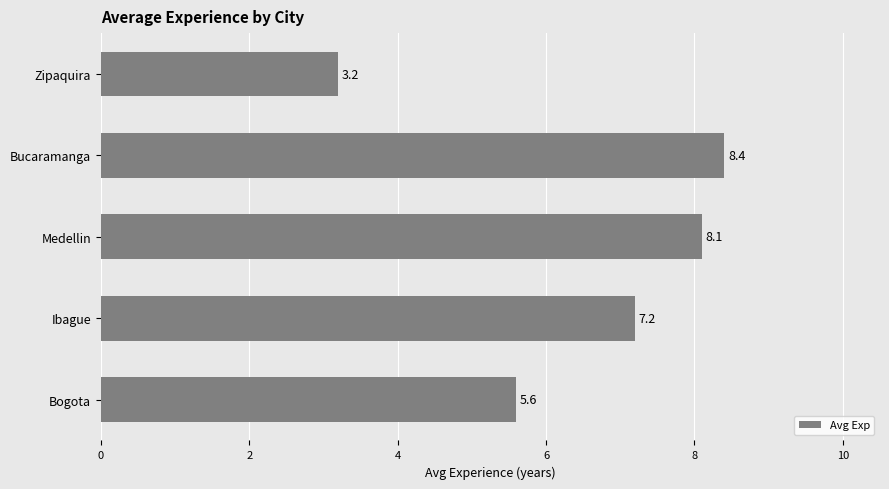

The value at Ibague is 3.1. True or false?

False